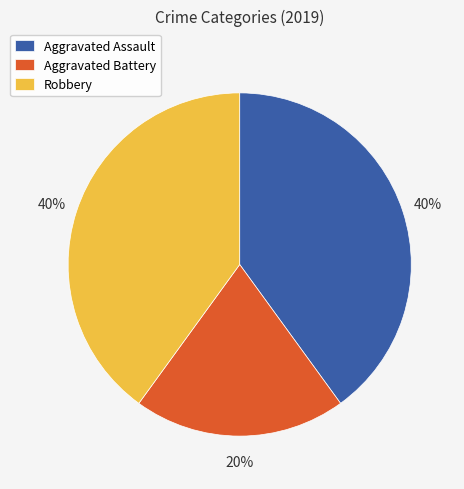

Is it true that Aggravated Battery is 20% of the pie?

True